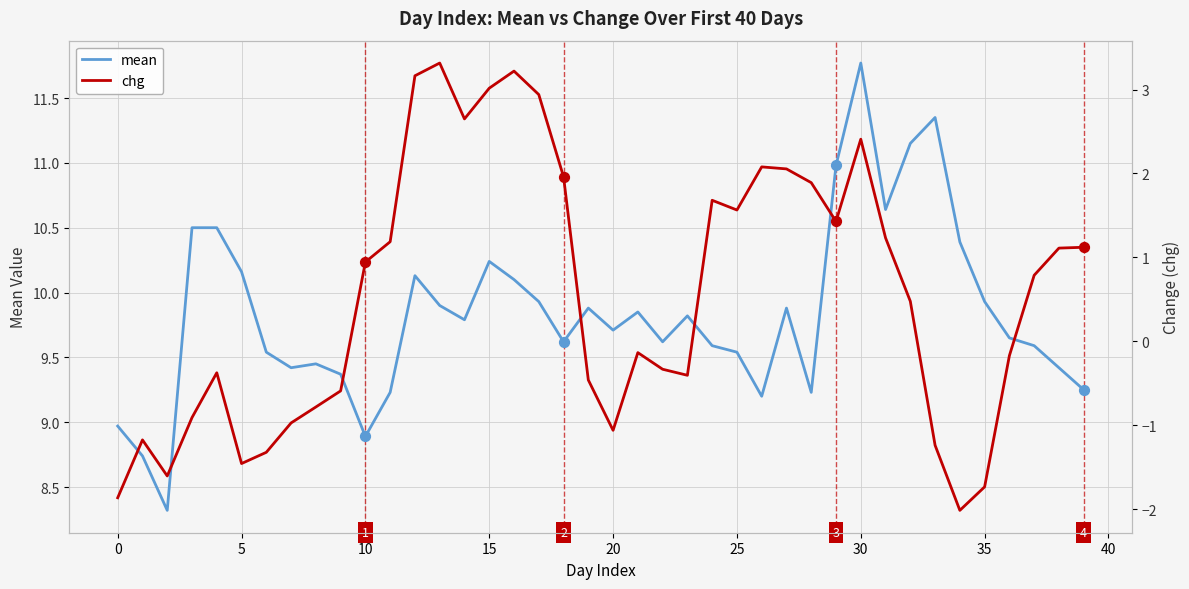

What are all the series names shown in the legend?

mean, chg